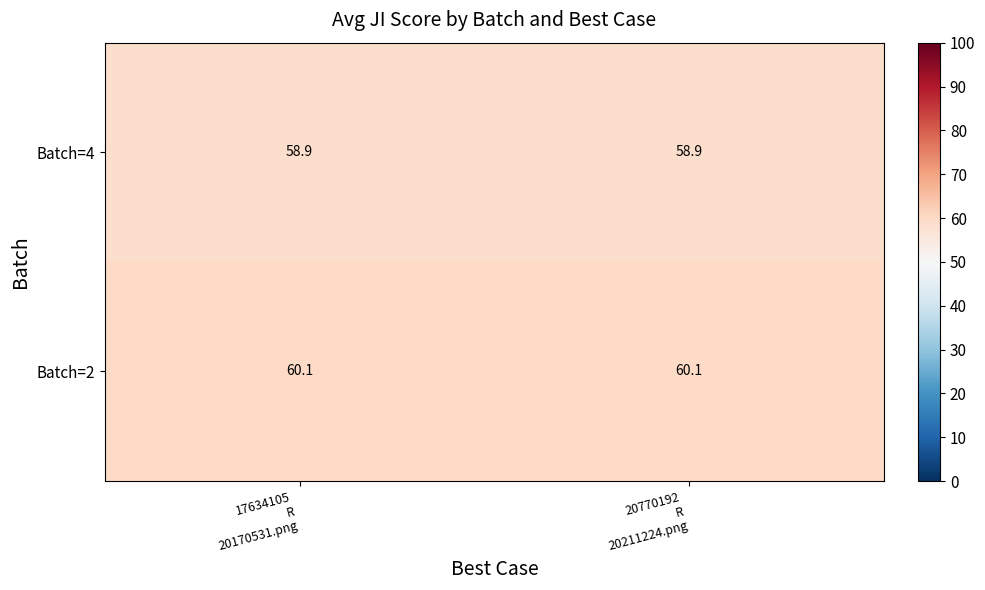

Rank the series by their maximum value, from lowest to highest.

Batch=4, Batch=2